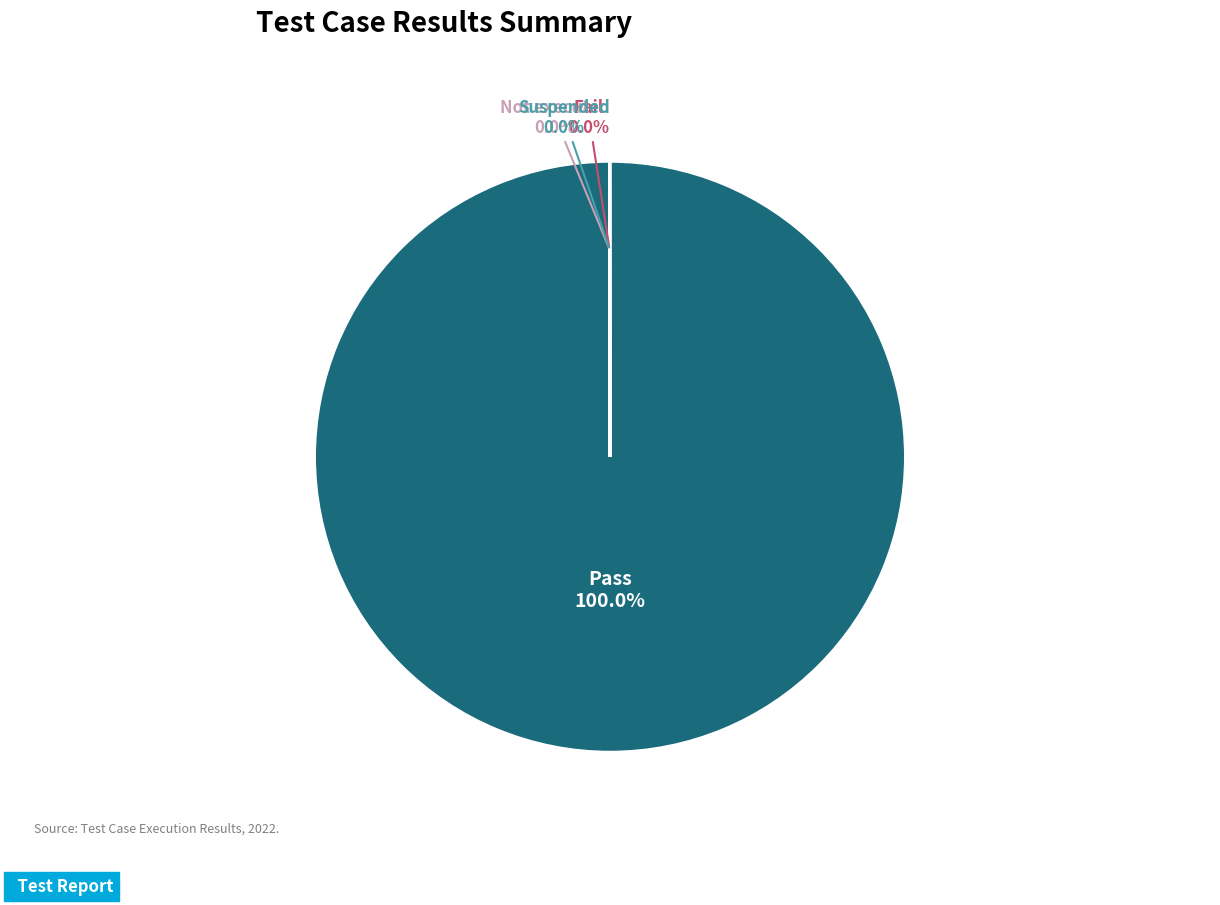

Which category has the biggest portion of the pie?

Pass